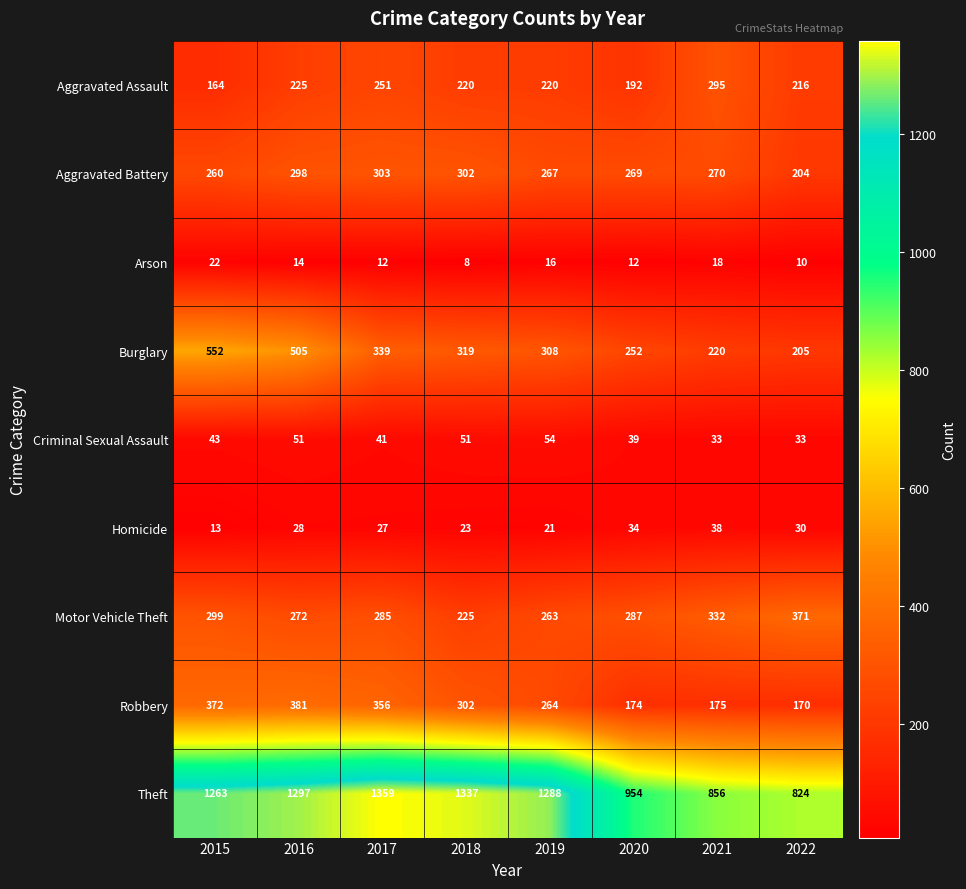

What is the difference between the highest and lowest values at 2017?

1347